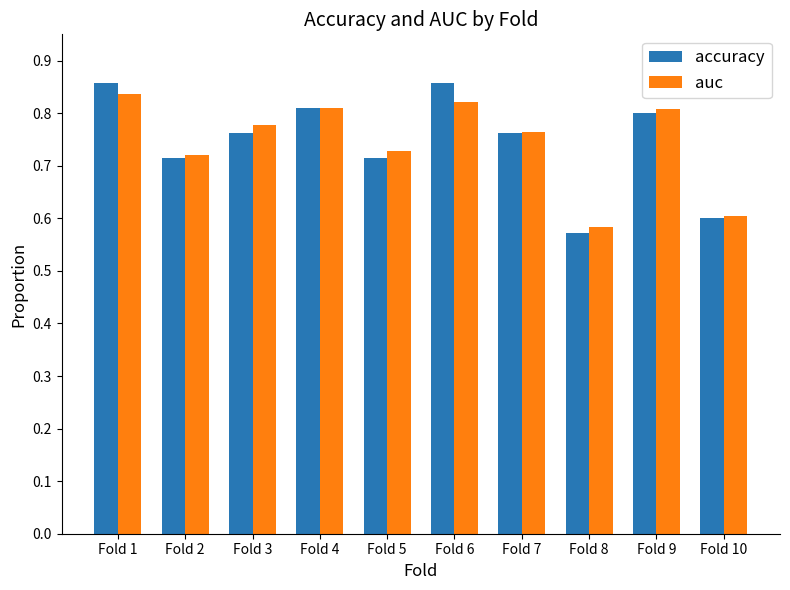

Which category has the lowest value across all series?

Fold 8